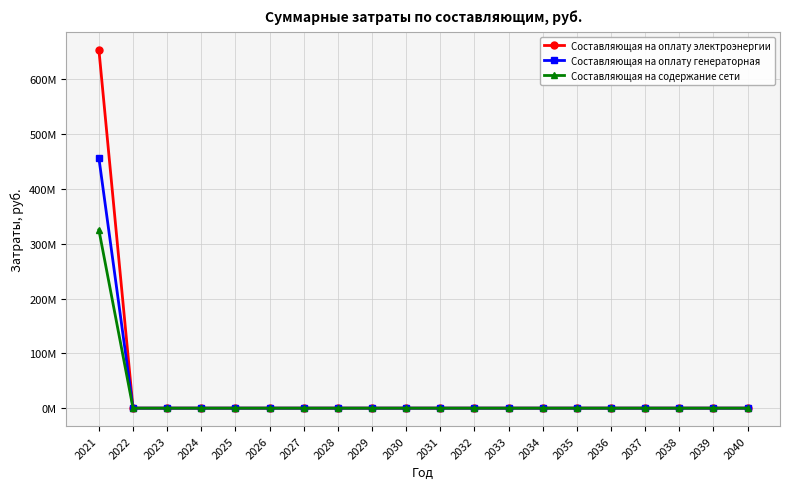

Reading left to right, transcribe all the data shown in this chart.

Составляющая на оплату электроэнергии: 2021=654049327.5	2022=0.0	2023=0.0	2024=0.0	2025=0.0	2026=0.0	2027=0.0	2028=0.0	2029=0.0	2030=0.0	2031=0.0	2032=0.0	2033=0.0	2034=0.0	2035=0.0	2036=0.0	2037=0.0	2038=0.0	2039=0.0	2040=0.0
Составляющая на оплату генераторная: 2021=456505614.6	2022=0.0	2023=0.0	2024=0.0	2025=0.0	2026=0.0	2027=0.0	2028=0.0	2029=0.0	2030=0.0	2031=0.0	2032=0.0	2033=0.0	2034=0.0	2035=0.0	2036=0.0	2037=0.0	2038=0.0	2039=0.0	2040=0.0
Составляющая на содержание сети: 2021=325286161.5	2022=0.0	2023=0.0	2024=0.0	2025=0.0	2026=0.0	2027=0.0	2028=0.0	2029=0.0	2030=0.0	2031=0.0	2032=0.0	2033=0.0	2034=0.0	2035=0.0	2036=0.0	2037=0.0	2038=0.0	2039=0.0	2040=0.0